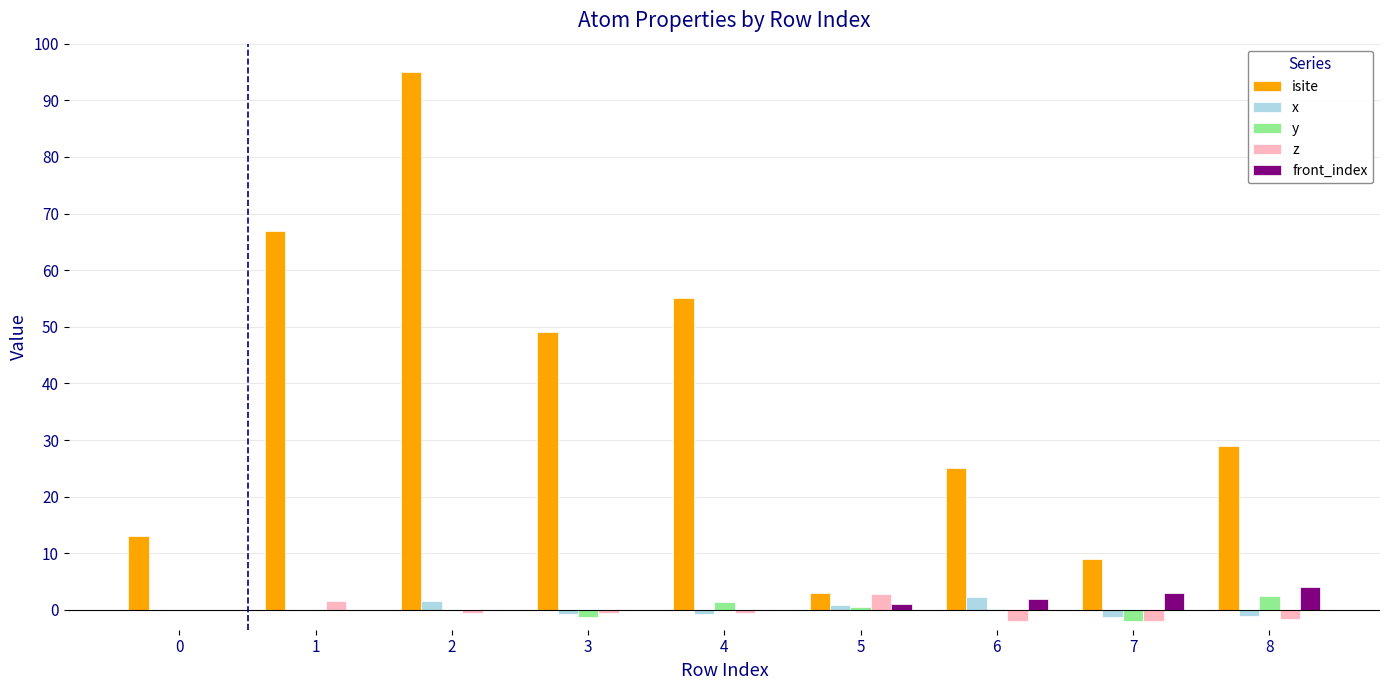

Is the value of y at 4 greater than the value of z at 3?

Yes